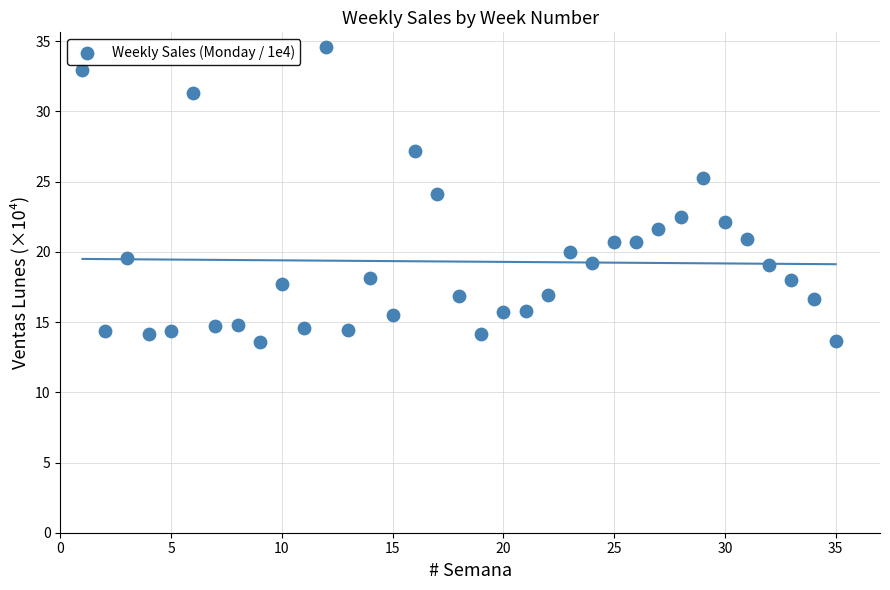

What is the range of Y values (max minus min)?

21.0